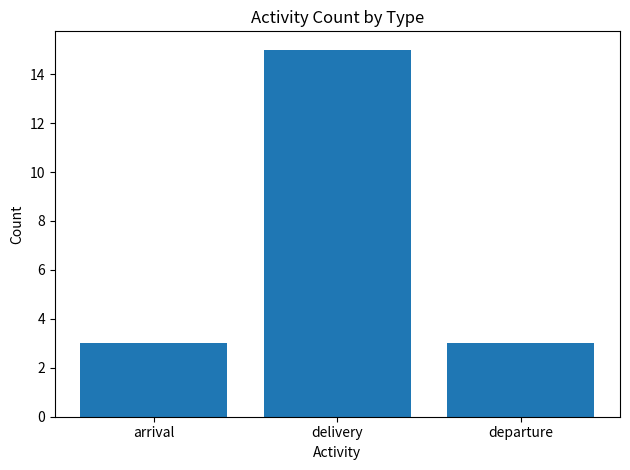

What is the change in value from delivery to departure?

-12